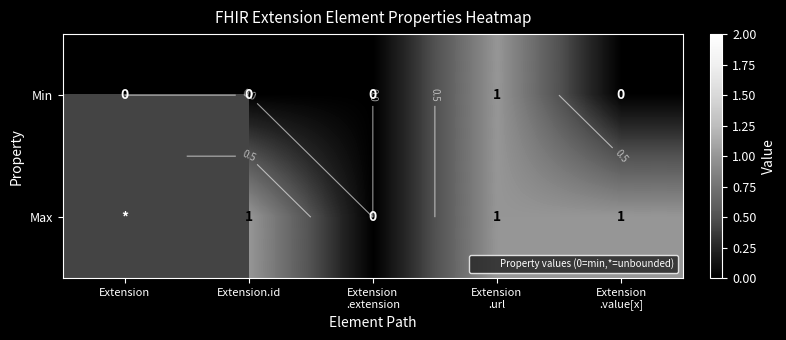

What is the difference between the maximum and second lowest values in the Min series?

1.0